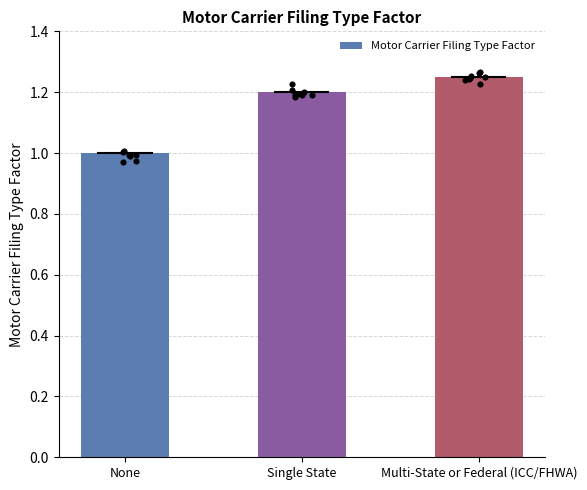

What is the change in value from None to Multi-State or Federal (ICC/FHWA)?

+0.3